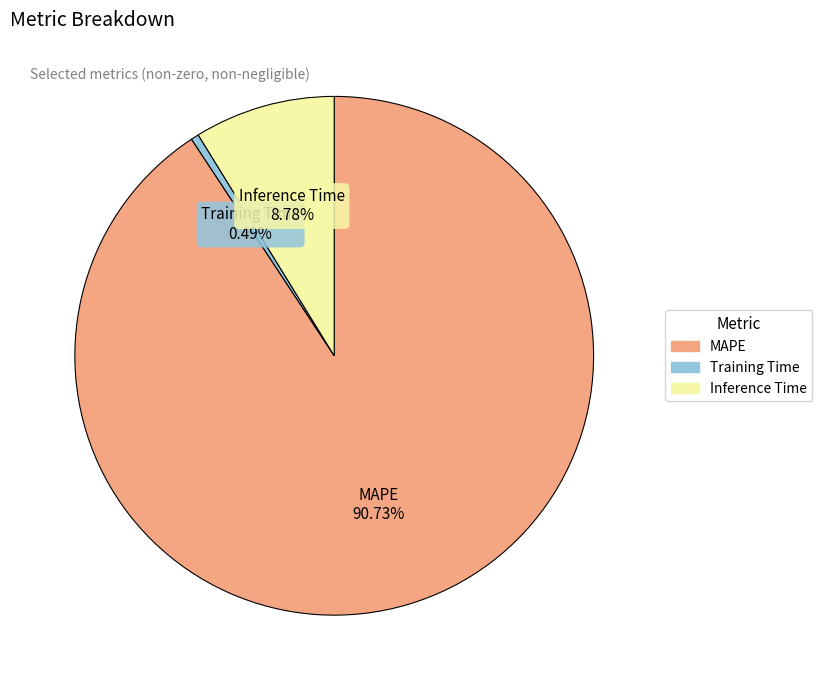

How many slices are in this pie chart?

3